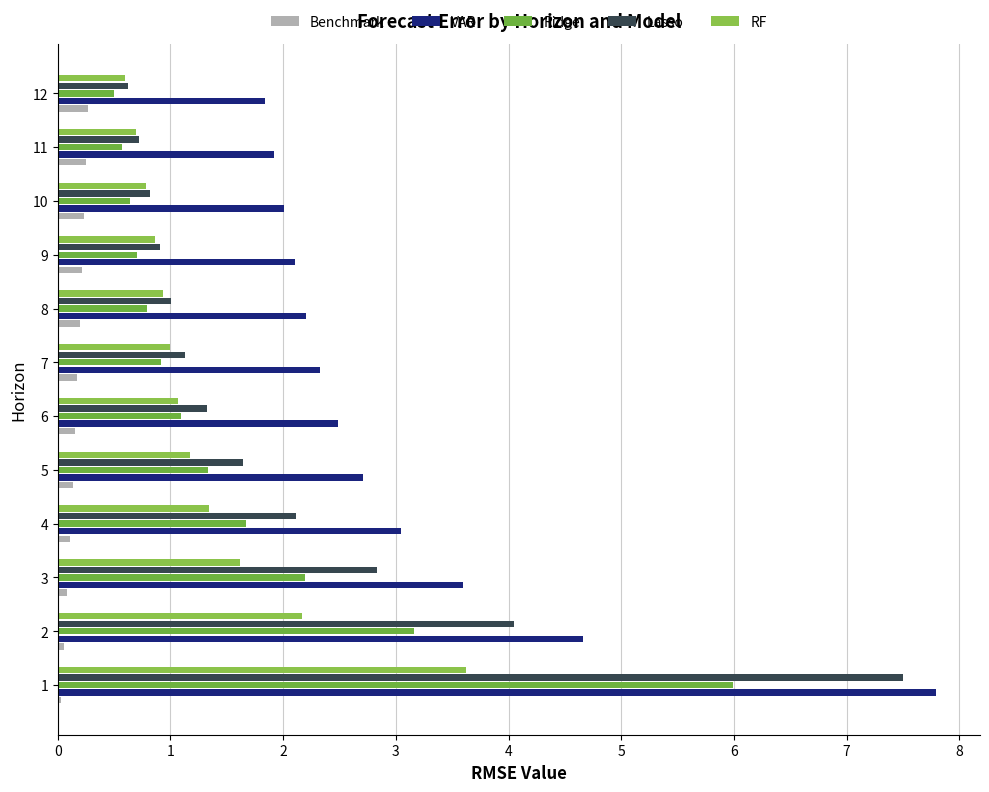

What is the difference between the maximum and second lowest values in the VAR series?

5.9